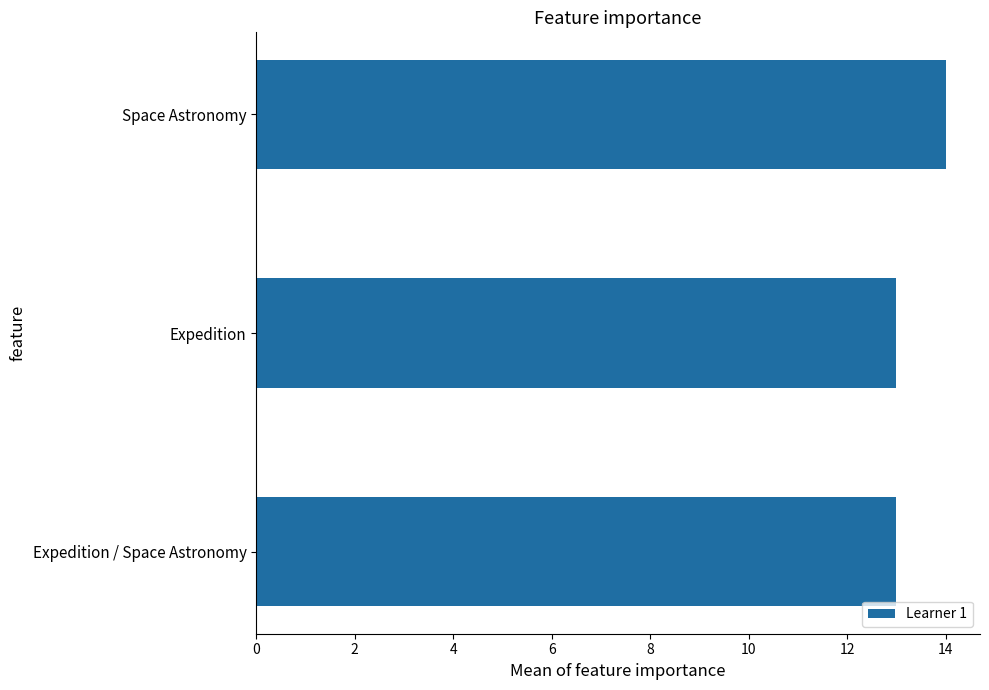

The chart shows a value of 13 at Expedition. True or false?

True